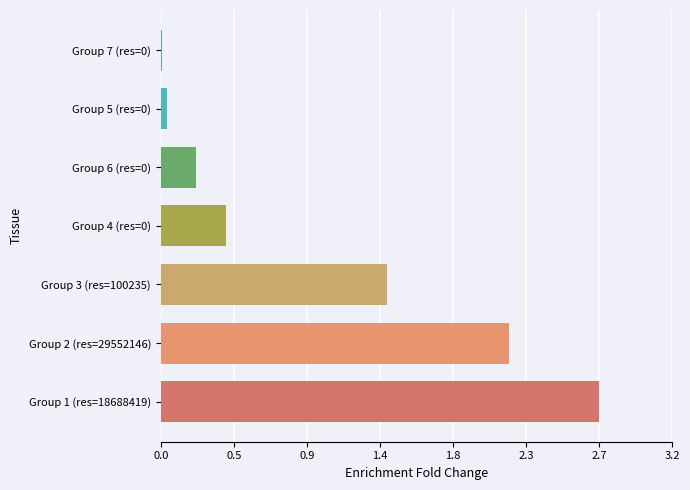

Are the bars horizontal?

Yes